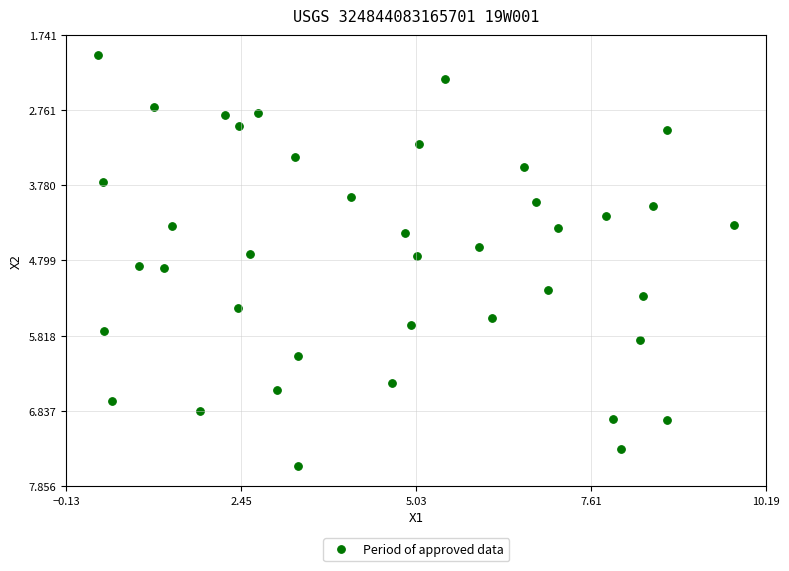

What is the range of X values (max minus min)?

9.4